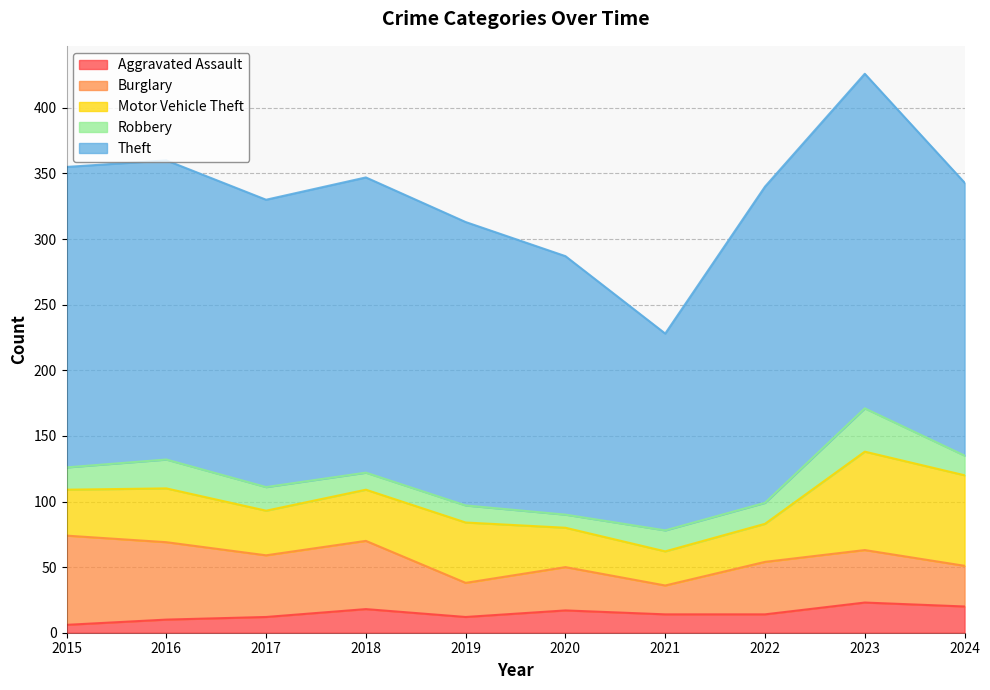

True or false: Robbery and Burglary intersect in this chart.

False